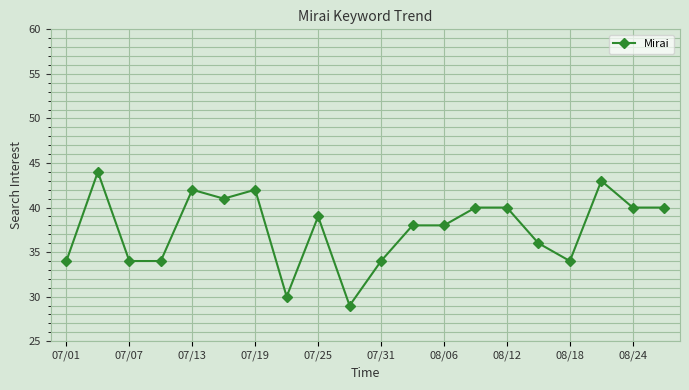

What is the value of the 2nd point from the left?

44